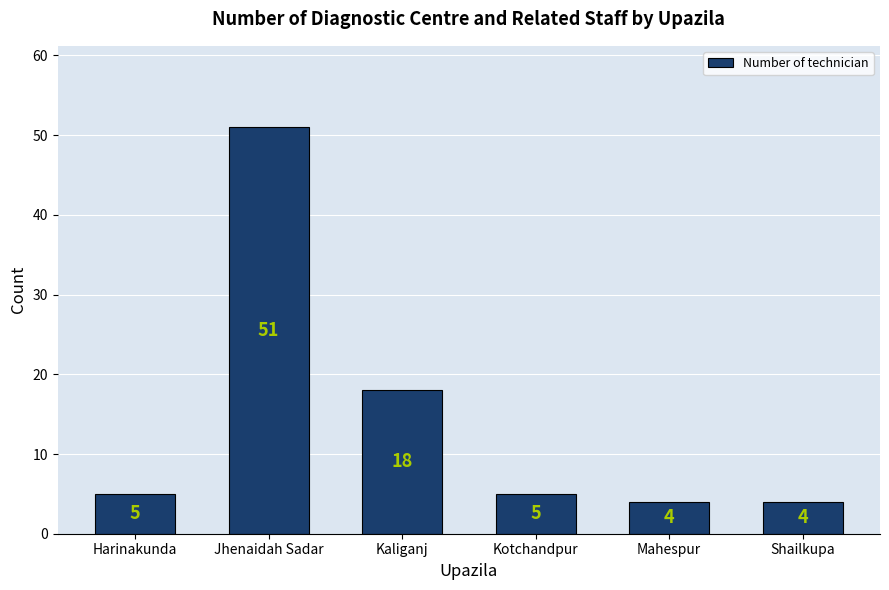

What is the label of the 2nd bar from the right?

Mahespur